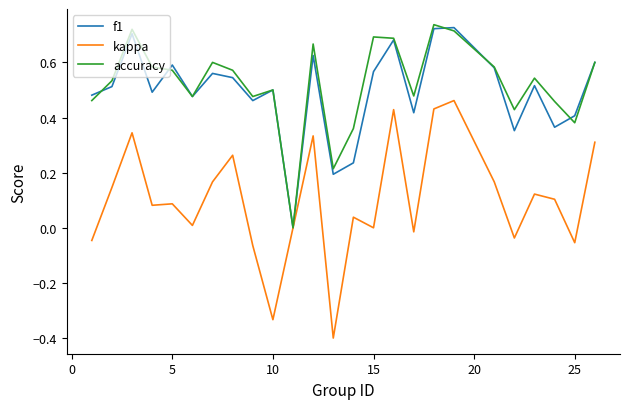

Which series has the widest spread of values?

kappa